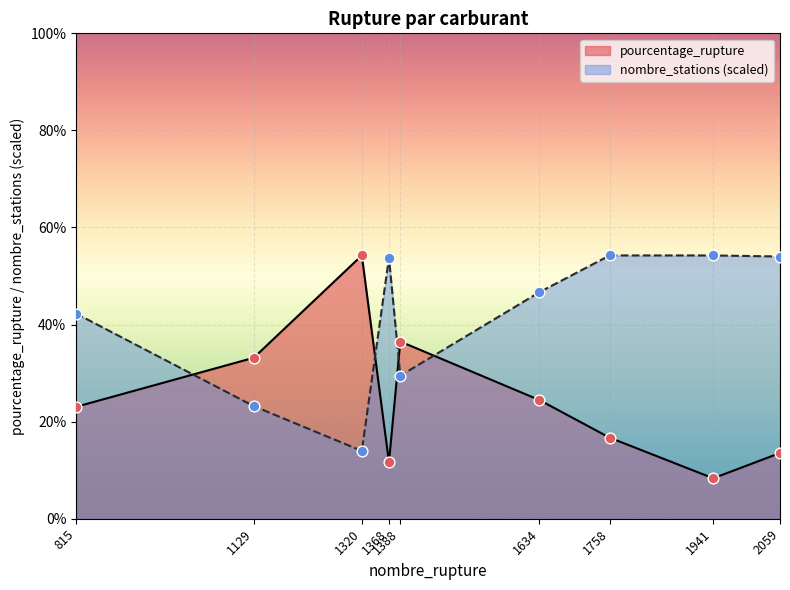

Which series has the largest total across all categories?

nombre_stations (scaled)